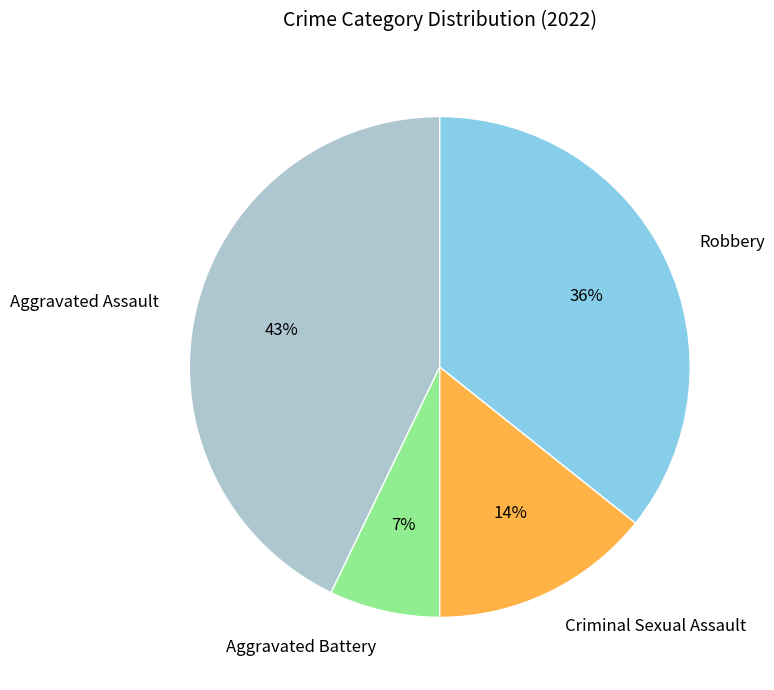

True or false: Criminal Sexual Assault accounts for 1% of the total.

False